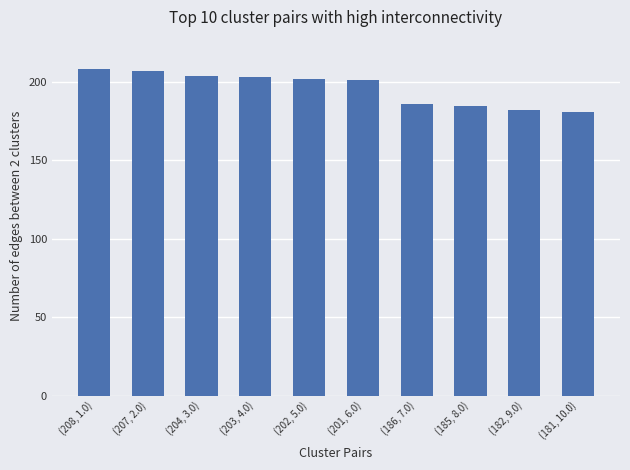

What is the label of the 7th bar from the right?

(203, 4.0)